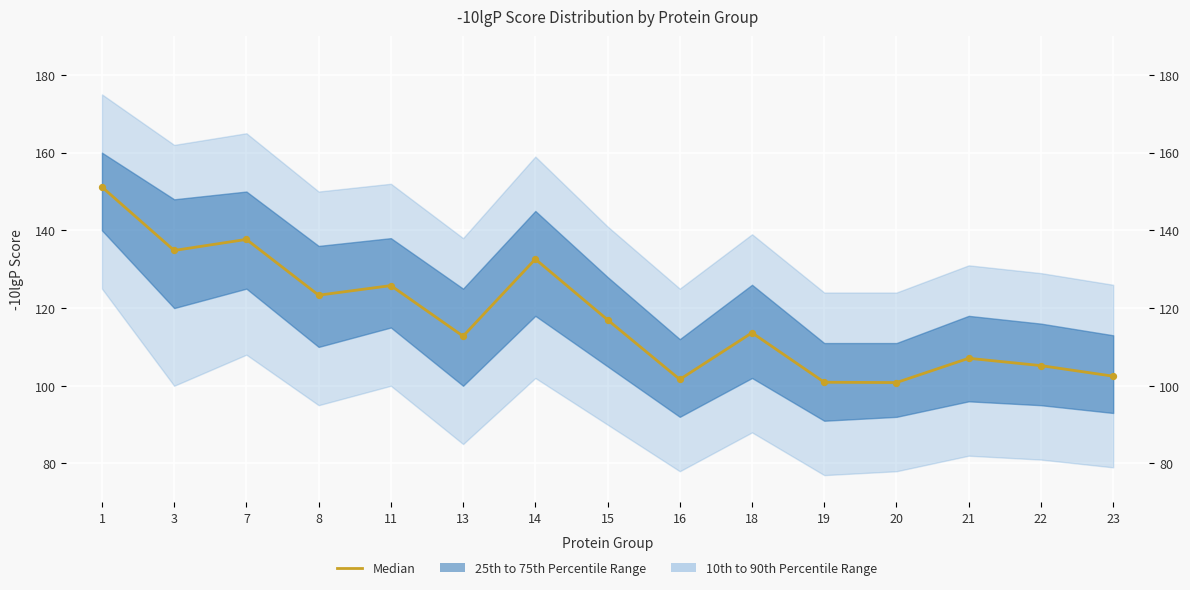

Which has a higher value, 19 or 23?

23